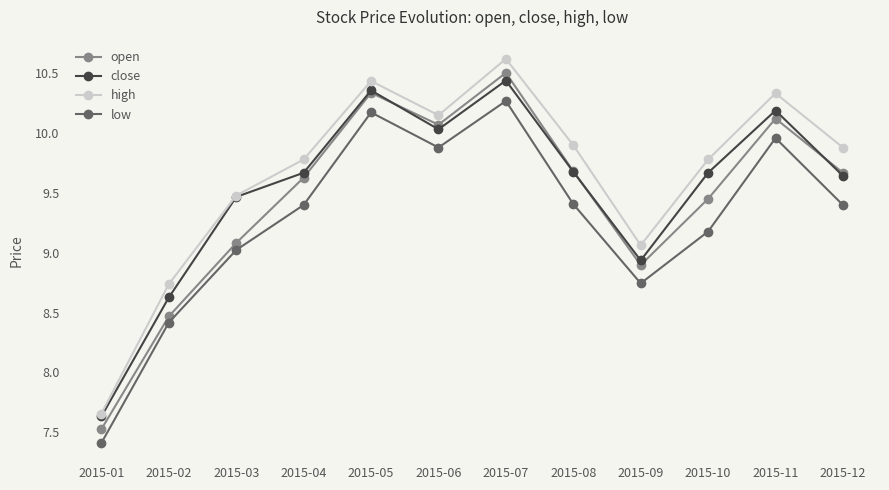

What is the minimum value shown in the chart?

7.4